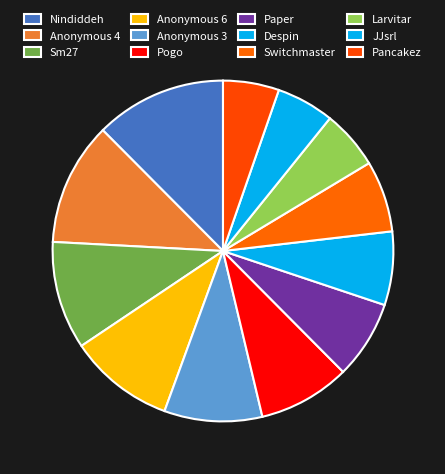

Combined, do Anonymous 6 and Paper account for over 50%?

No